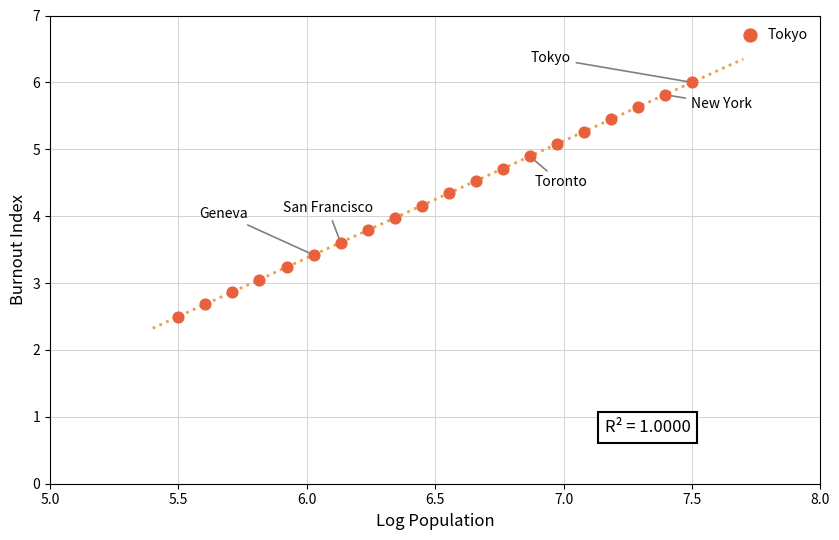

What is the range of Y values (max minus min)?

3.5